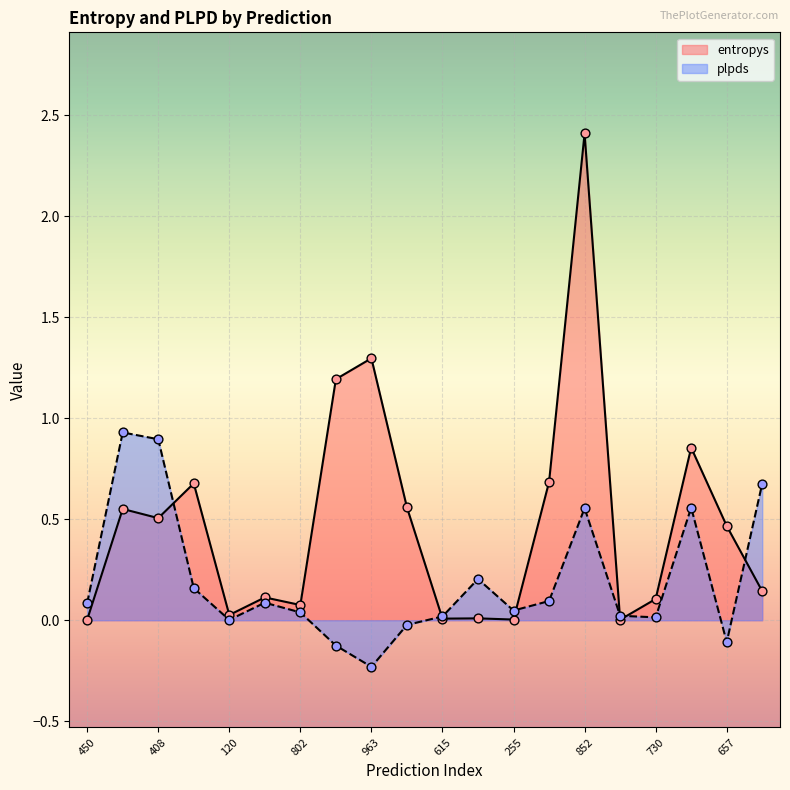

At which category is the sum across all series the highest?

852